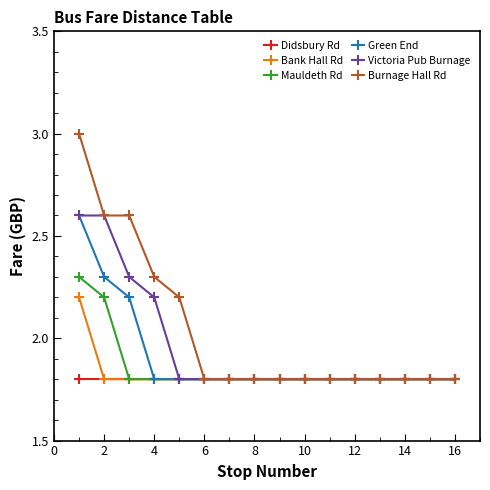

What is the value of the Mauldeth Rd point at the 10th from the left?

1.8